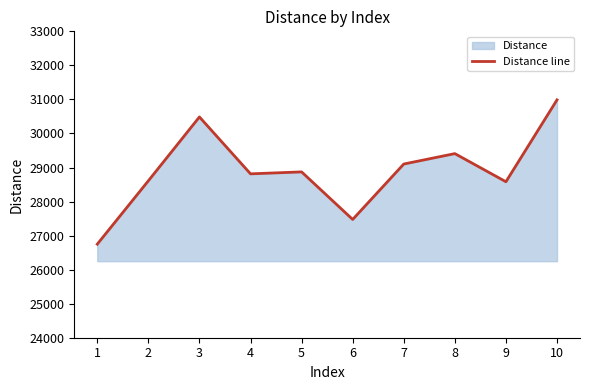

What is the sum of the values at 1 and 10?

57735